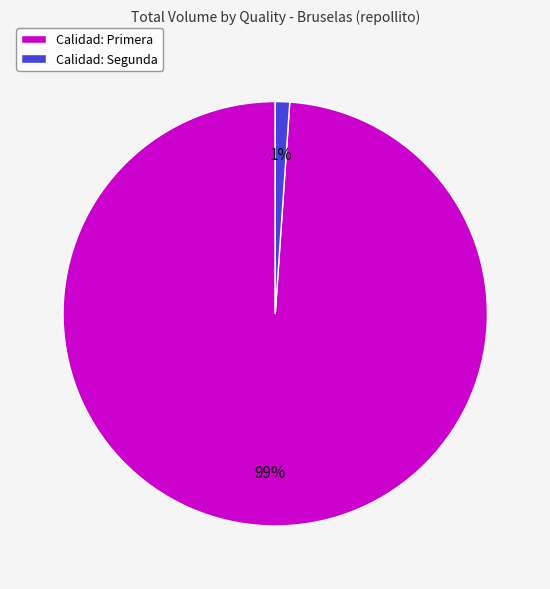

Rank the categories by value from lowest to highest.

Calidad: Segunda, Calidad: Primera